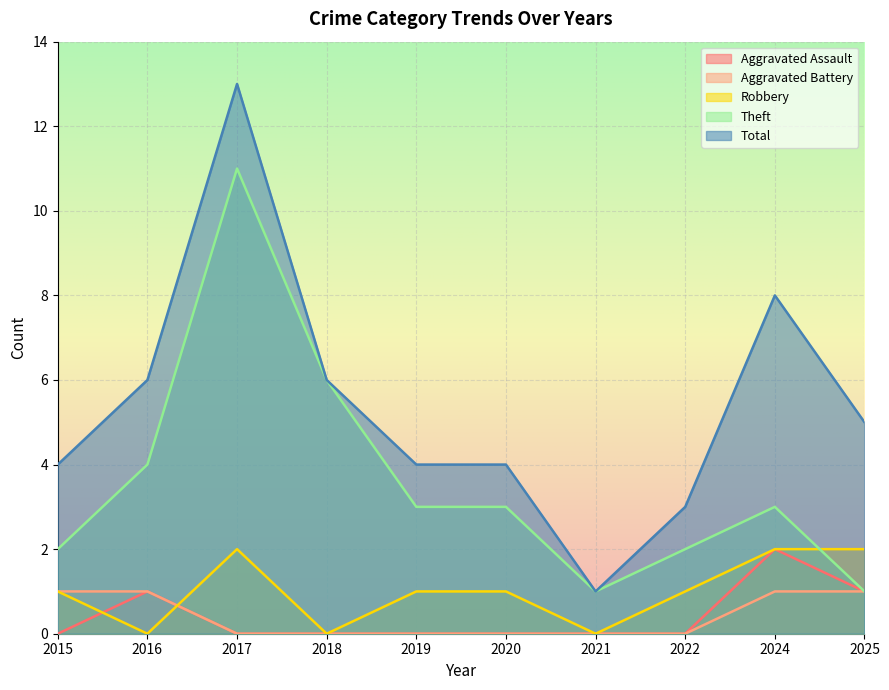

Which series has the widest spread of values?

Total